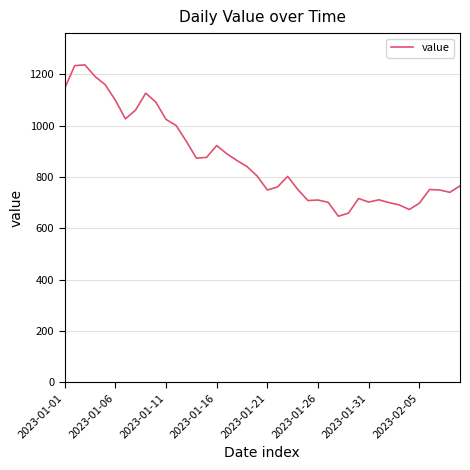

What is the maximum value shown in the chart?

1236